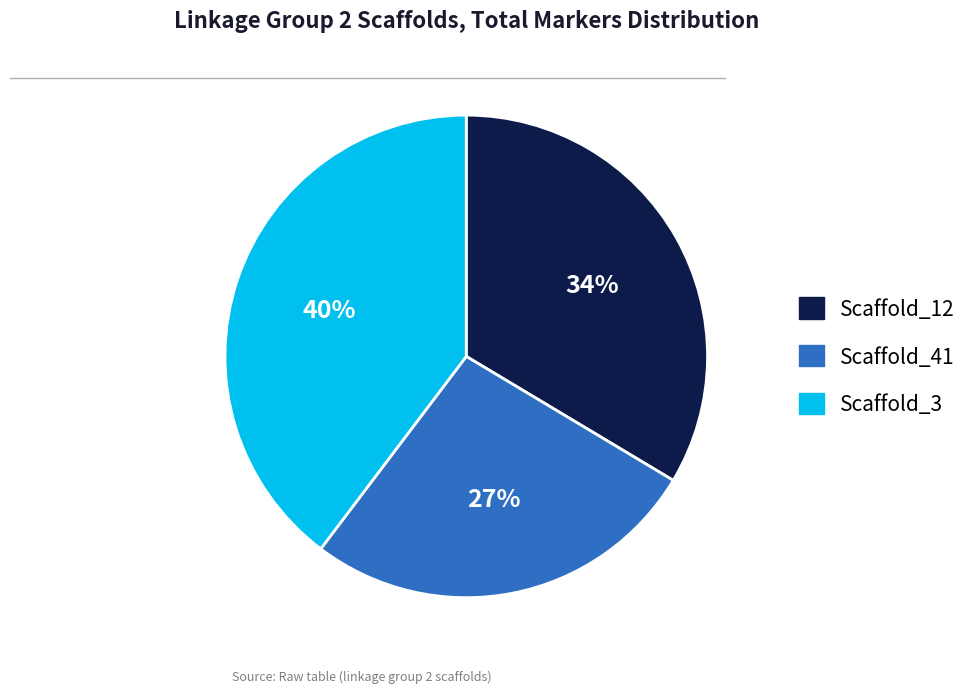

To the nearest percent, what percentage of the pie is Scaffold_3?

40%